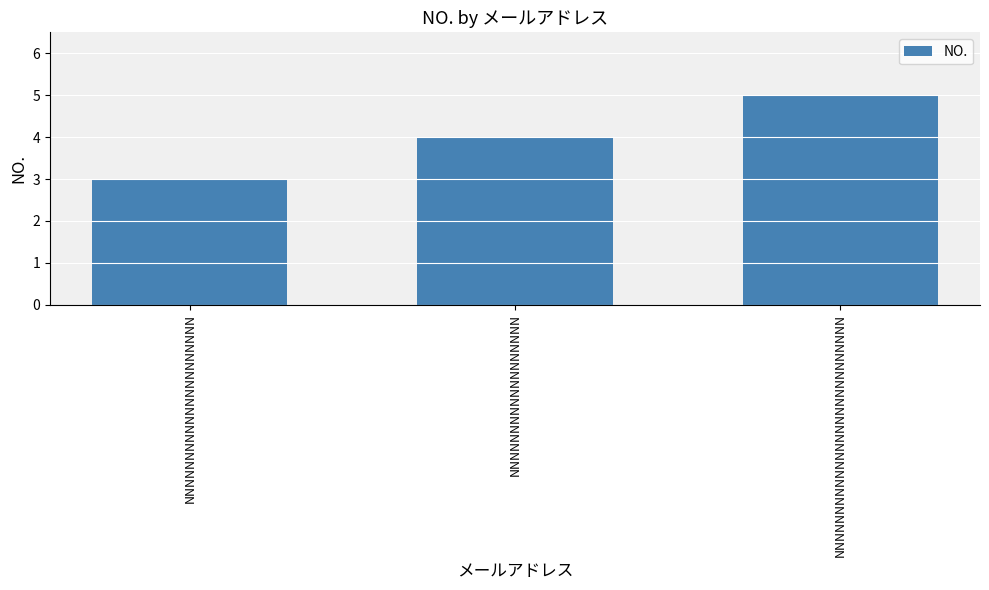

The chart shows a value of 3 at NNNNNNNNNNNNNNNNNN. True or false?

False